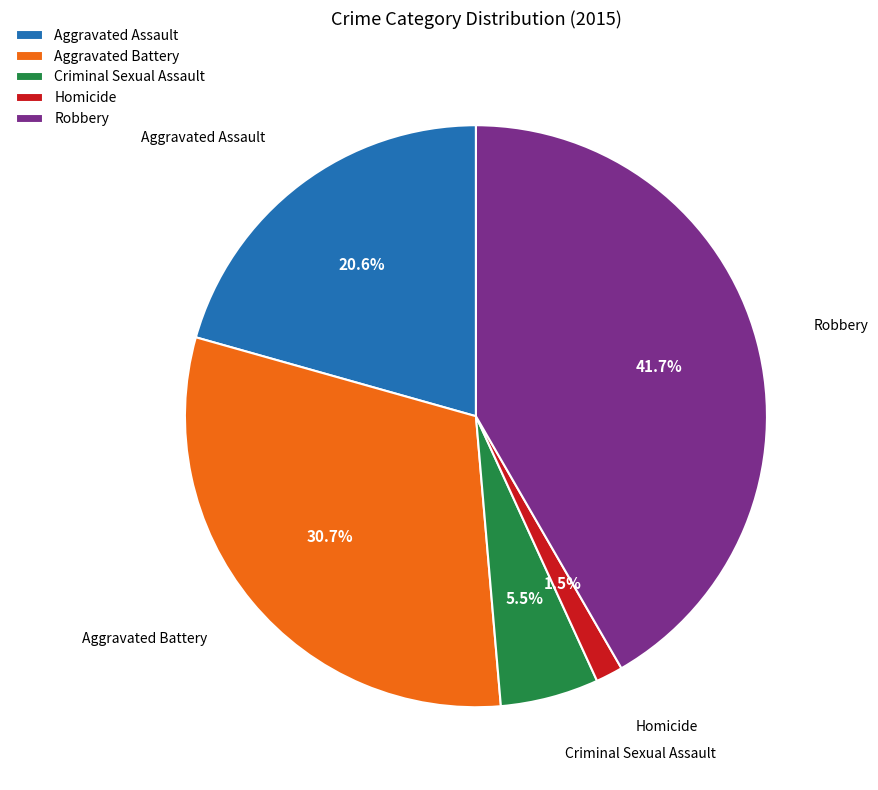

To the nearest percent, what is the difference between the largest and smallest slice percentages?

40%